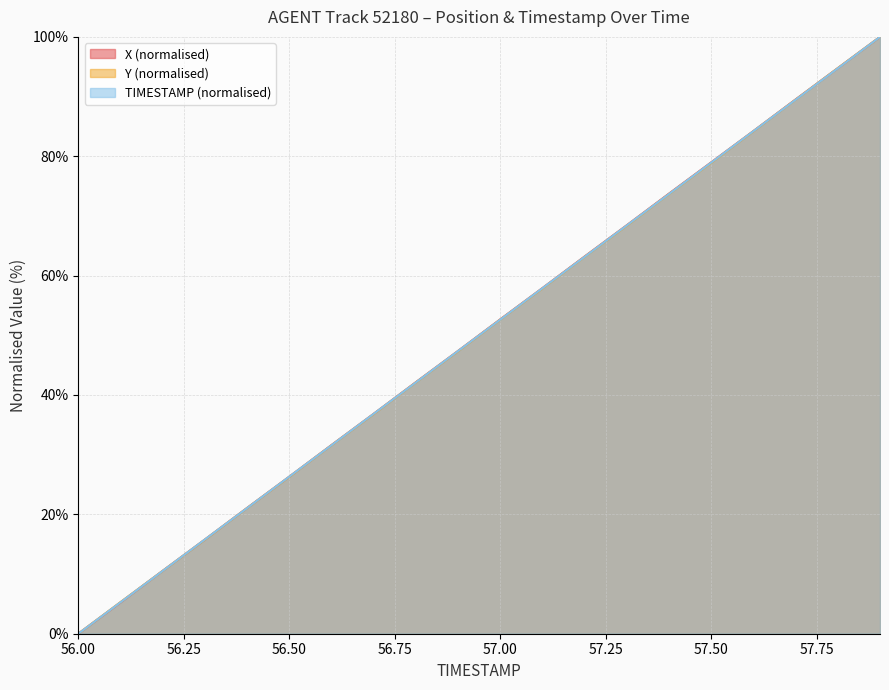

What is the total value across all series at 56.4?

63.2